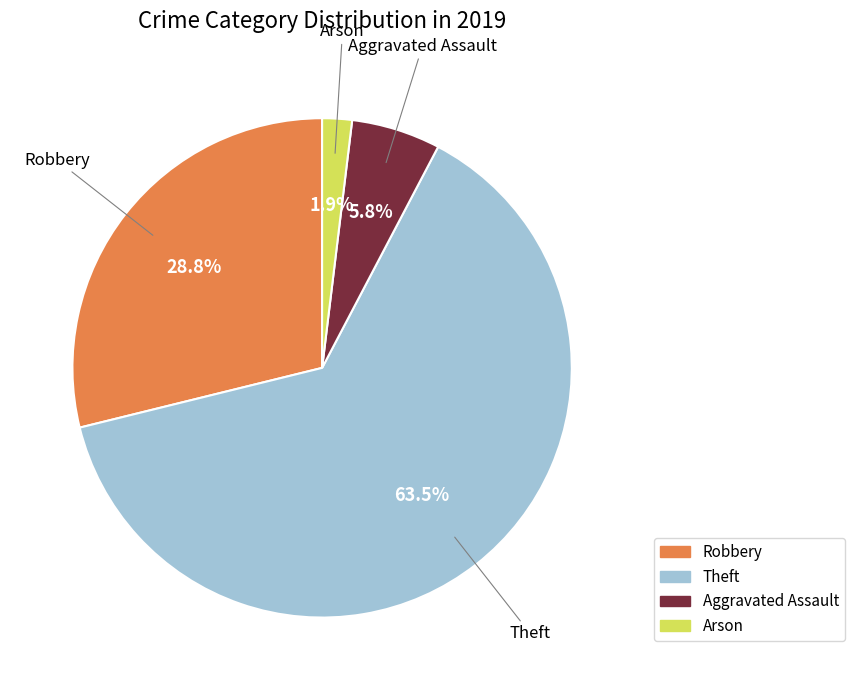

What portion of the pie excludes Arson?

98.1%